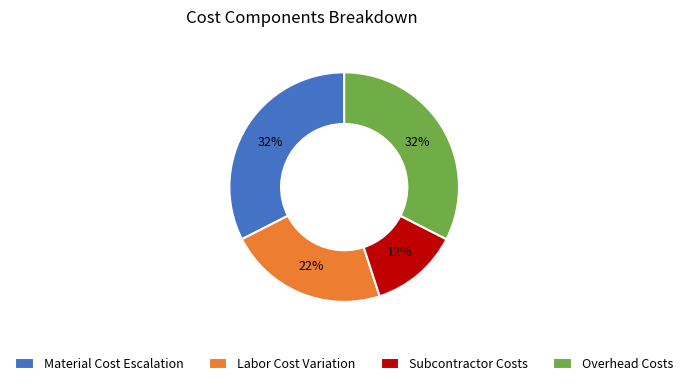

To the nearest percent, what percentage of the pie is Overhead Costs?

33%